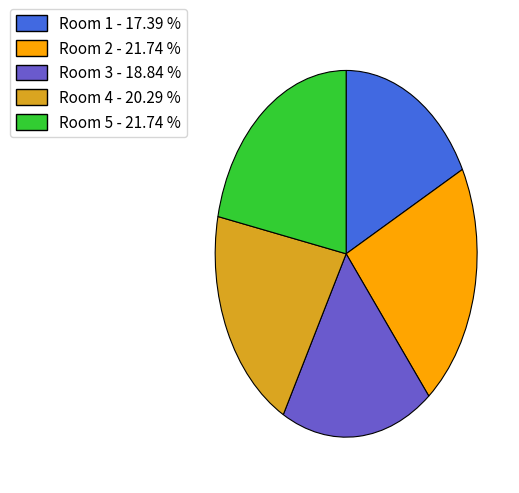

Does Room 4 represent more than half of the total?

No